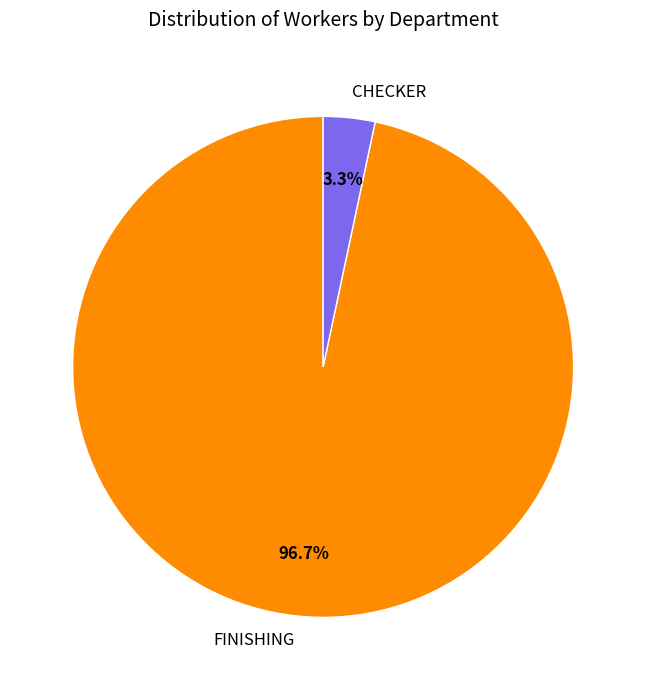

How many segments does this pie chart have?

2